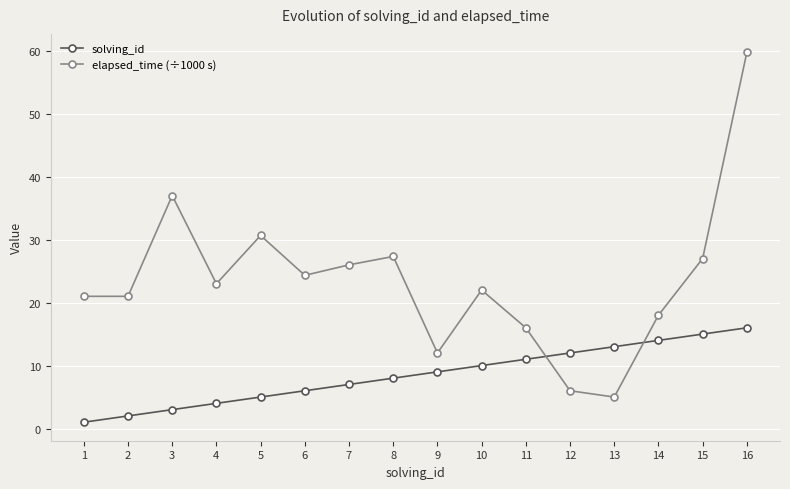

At how many categories does at least one series exceed 58?

1